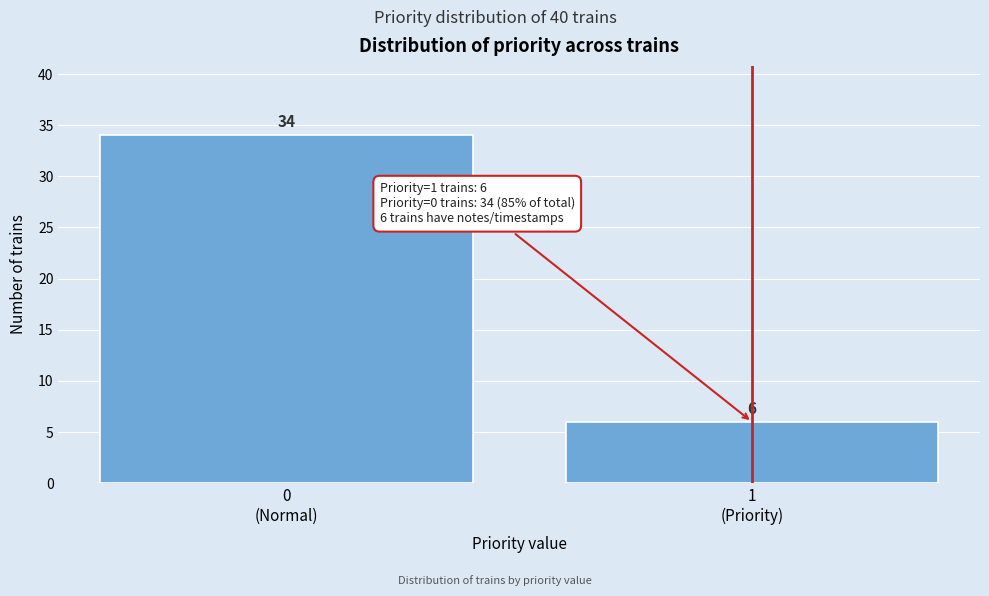

Reading left to right, list all the values displayed in this chart.

34	6